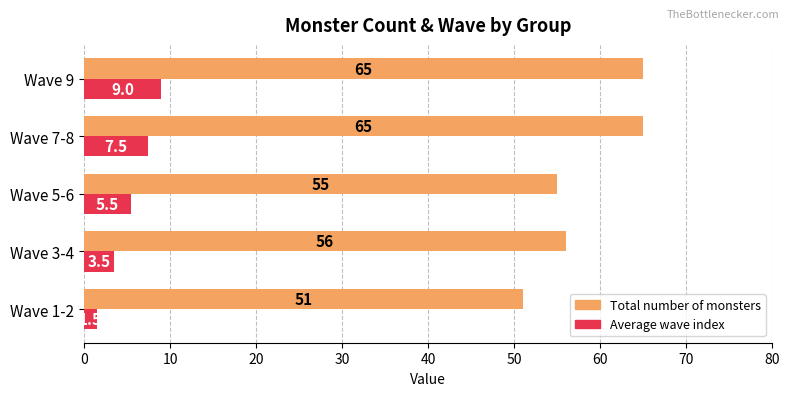

True or false: Total number of monsters has a value of 56.0 at Wave 3-4.

True